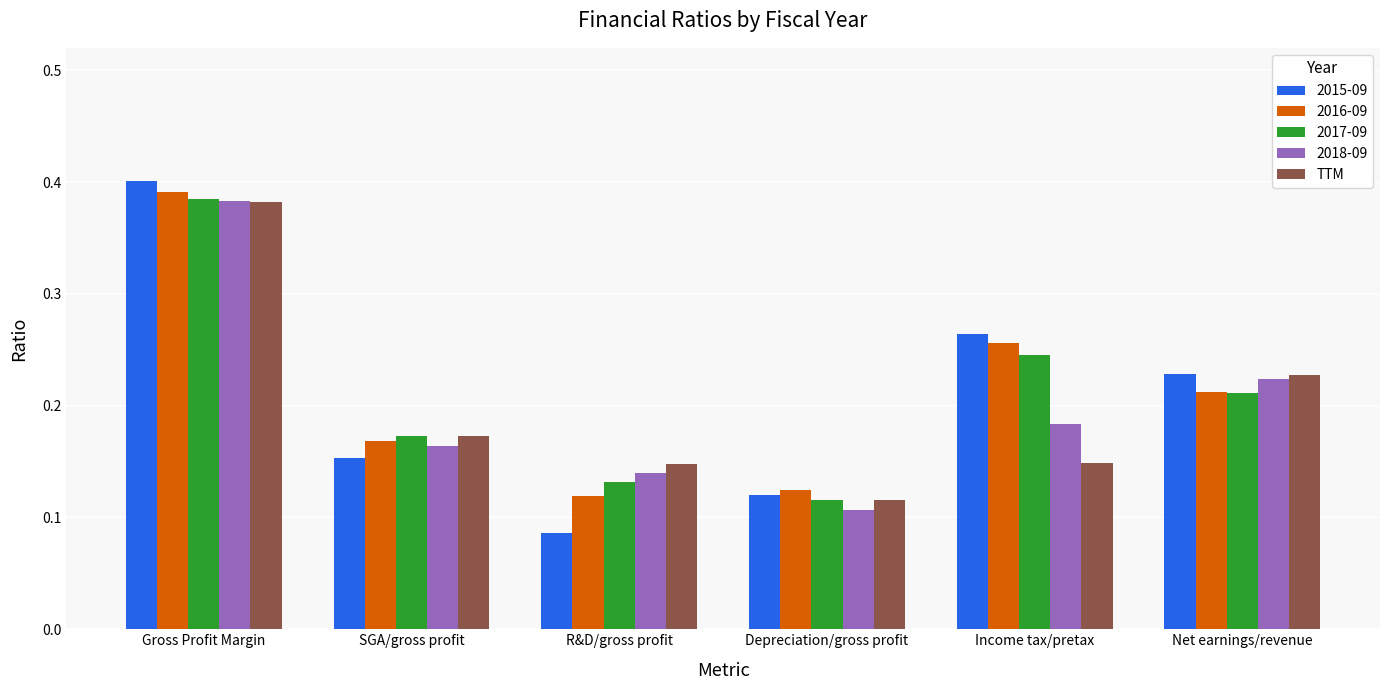

What is the label of the 4th bar from the right?

R&D/gross profit